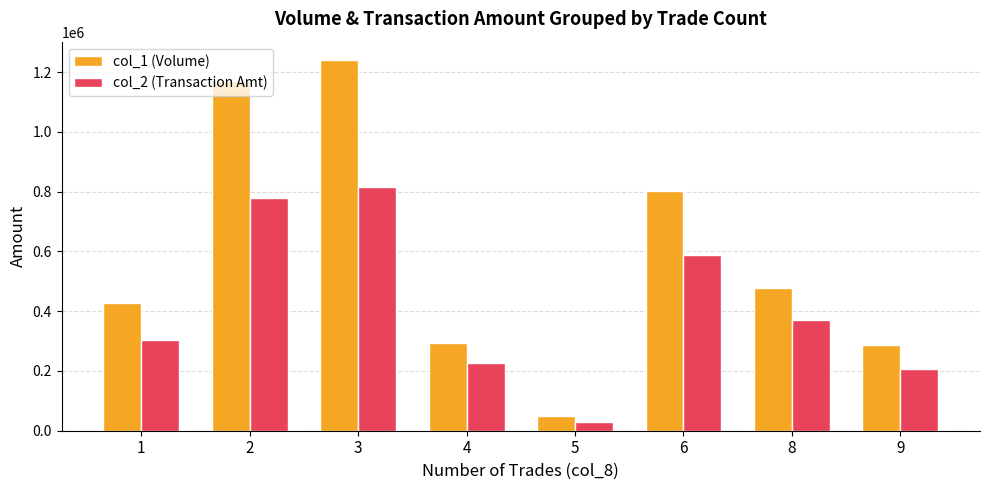

At 2, list the series in order from smallest to largest.

col_2 (Transaction Amt), col_1 (Volume)